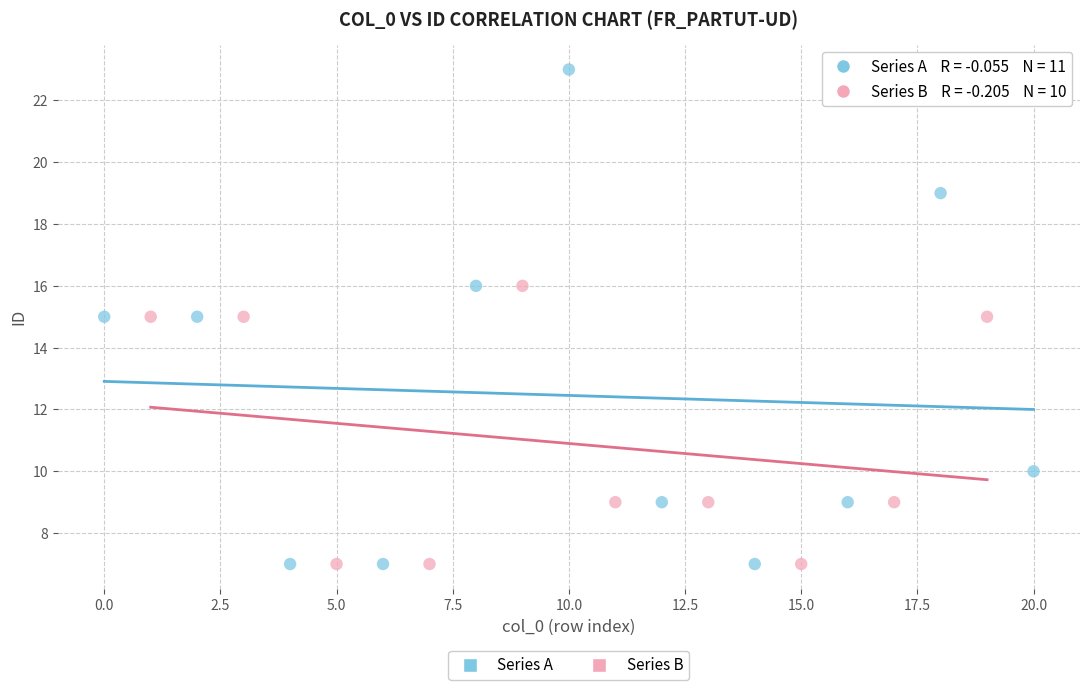

What are all the series names shown in the legend?

Series A, Series B